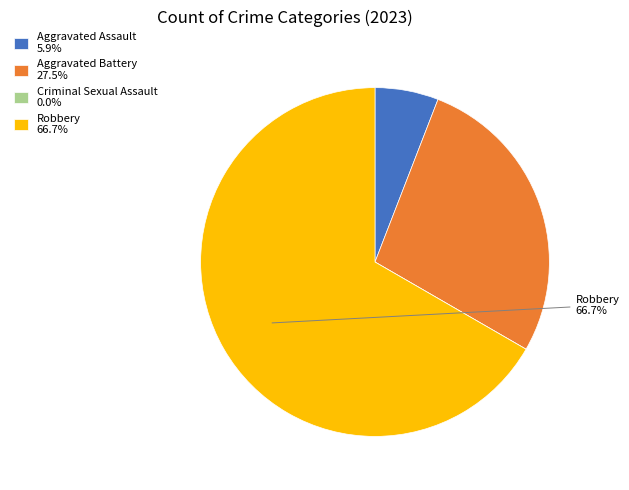

Do Robbery and Aggravated Assault together represent more than half of the pie?

Yes